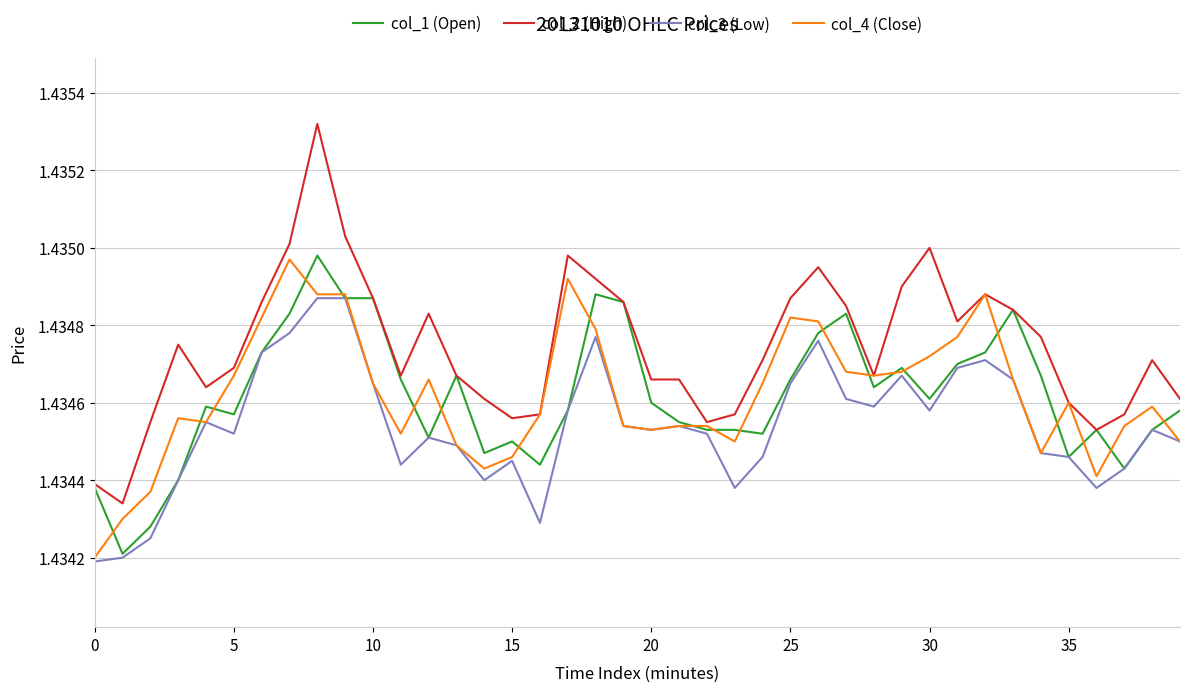

Which series has the largest range (max minus min)?

col_2 (High)